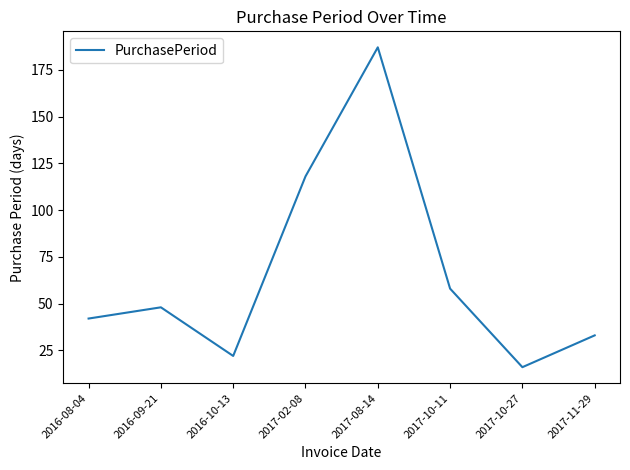

How many interior local peaks (higher than both neighbors) does the data have?

2